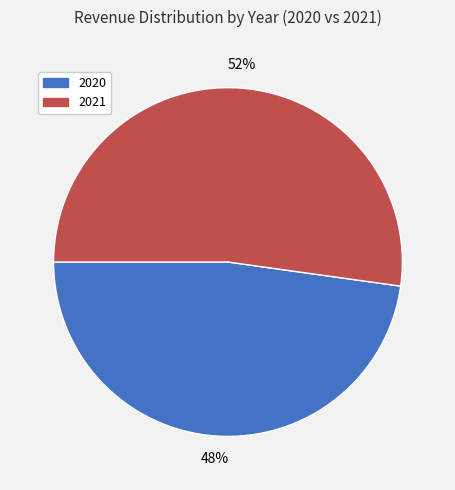

Rank the categories by value from lowest to highest.

2020, 2021